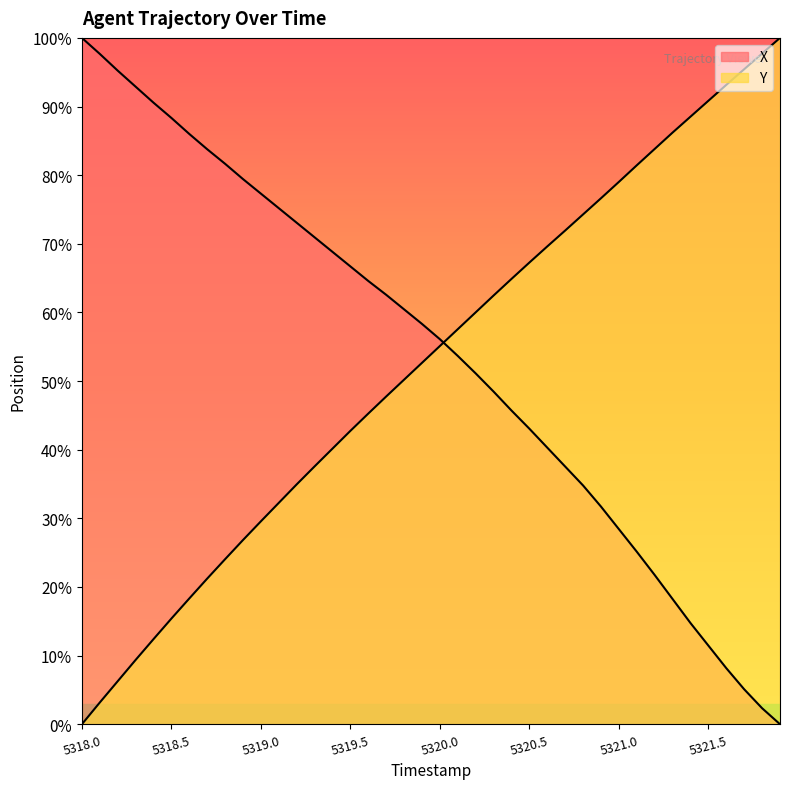

Does the chart have visible grid lines?

No